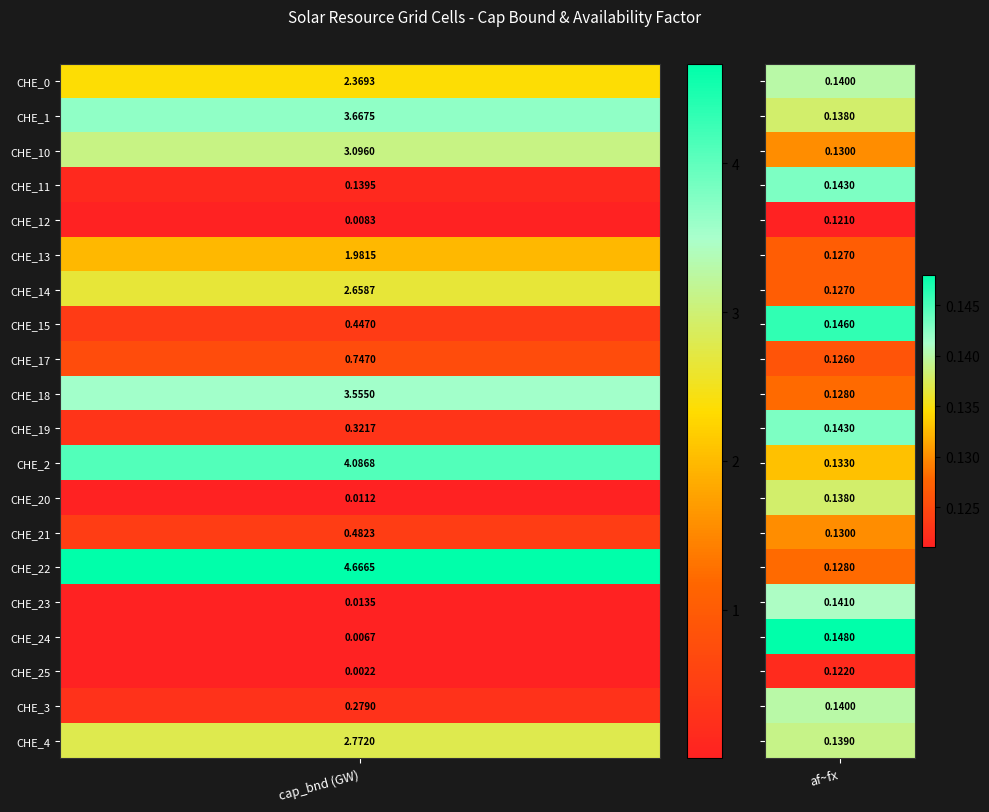

Which series has the largest total across all categories?

CHE_22